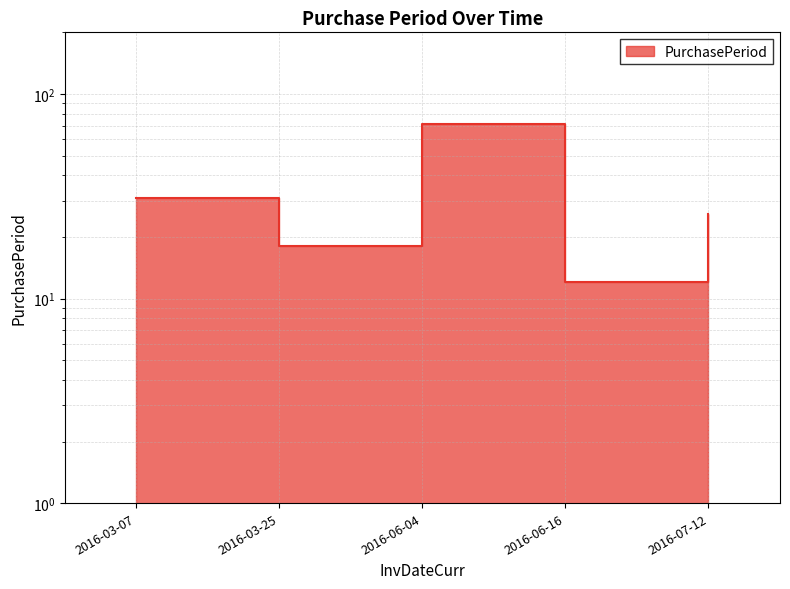

How many values exceed 26?

2